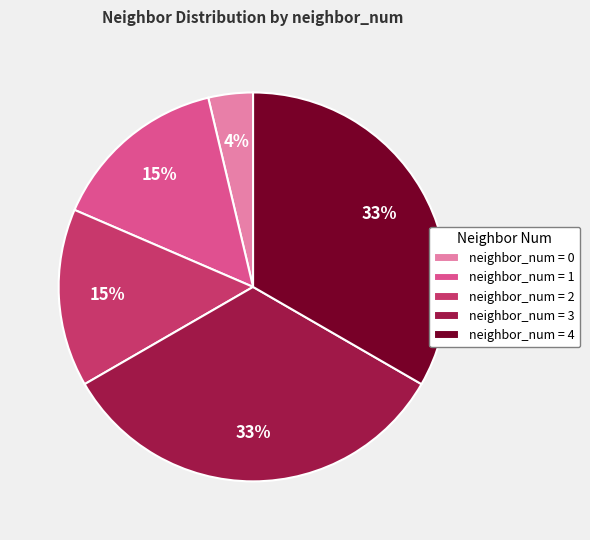

How many segments does this pie chart have?

5